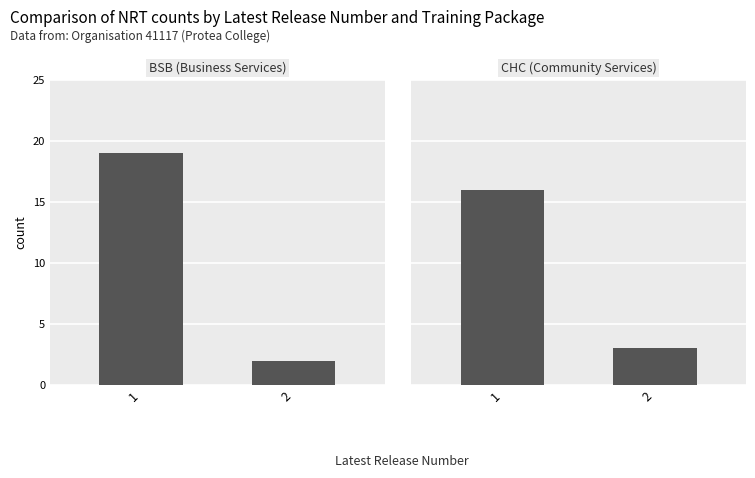

List the series in order of their peak value, highest first.

BSB (Business Services), CHC (Community Services)